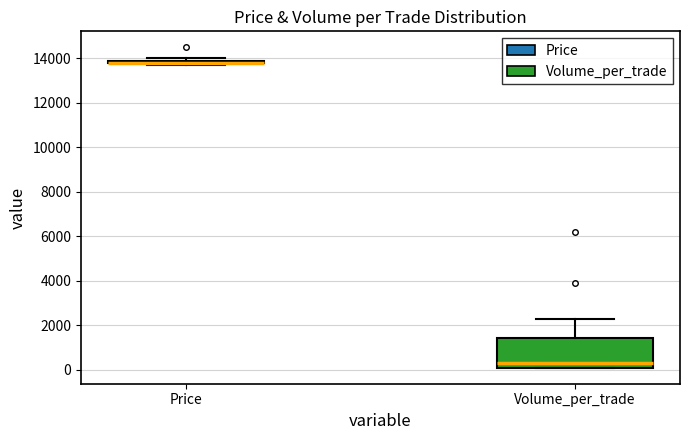

Which box is the tallest, from its lower edge to its upper edge?

Volume_per_trade